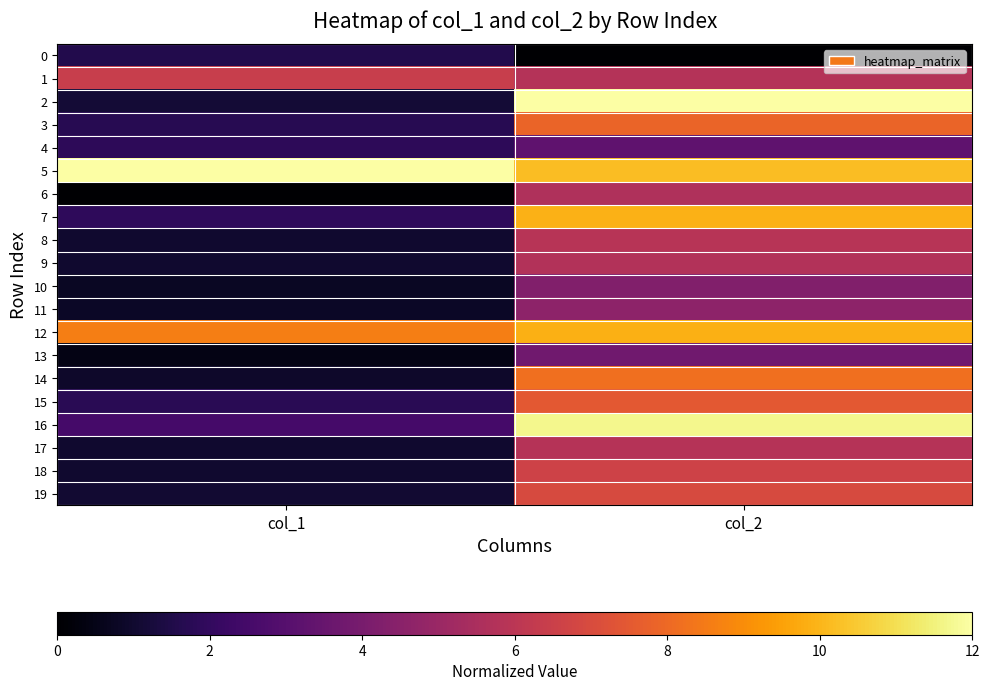

At how many categories does at least one series exceed 9?

2